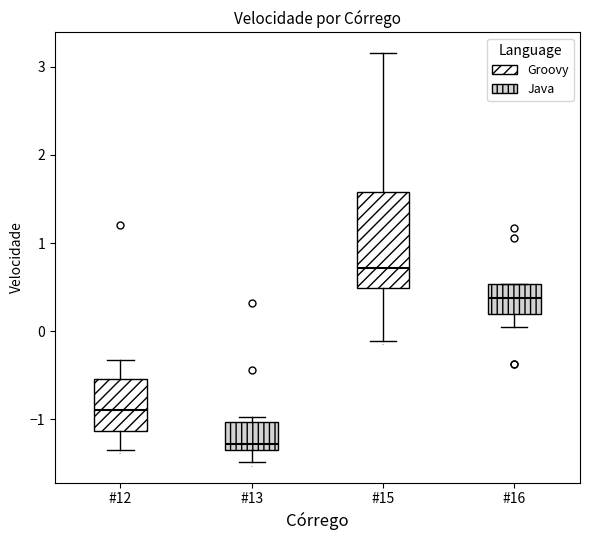

Where does the median line of the box for #16 sit on the y-axis? The values are not printed on the chart, so give them approximately, as read against the axis.

0.4